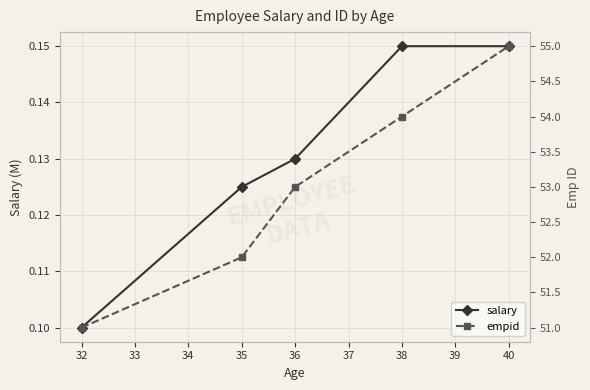

Count the empid values in the range 52 to 54.

3